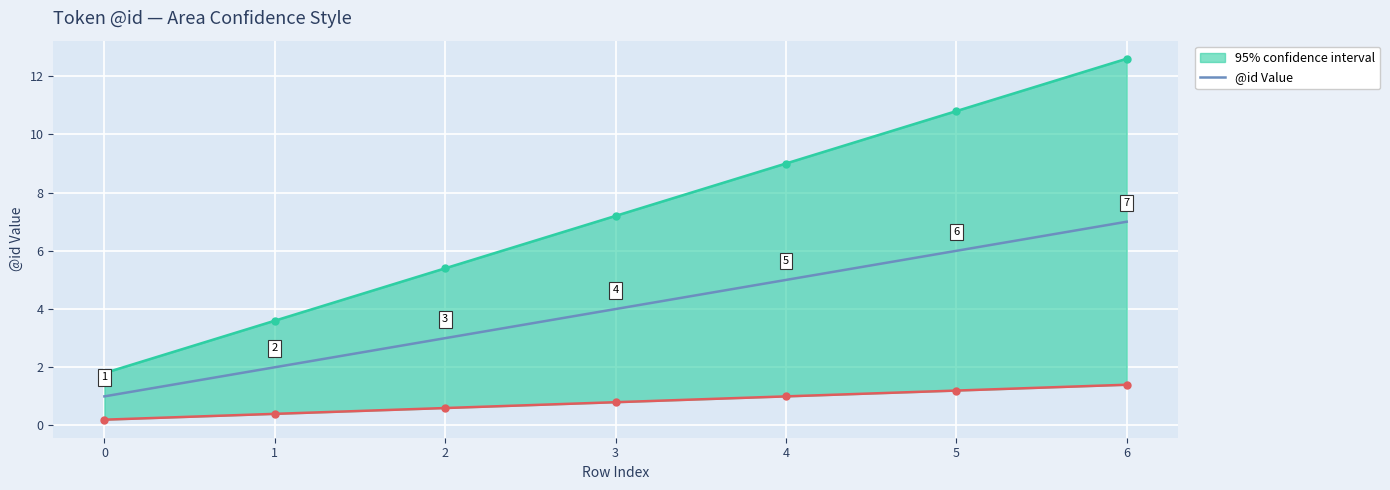

Rank the categories by value from highest to lowest.

6, 5, 4, 3, 2, 1, 0